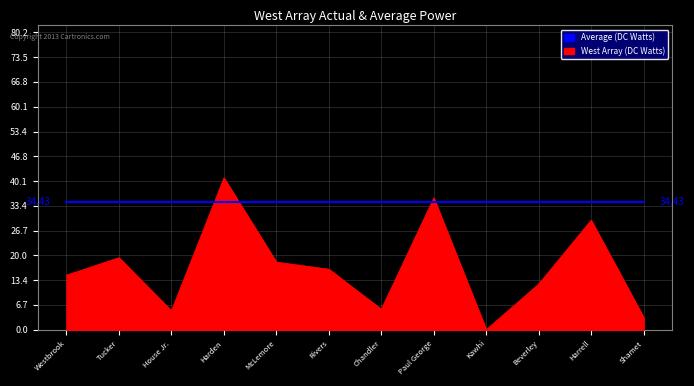

Is the value of West Array (DC Watts) at Rivers greater than the value of Average (DC Watts) at House Jr.?

No